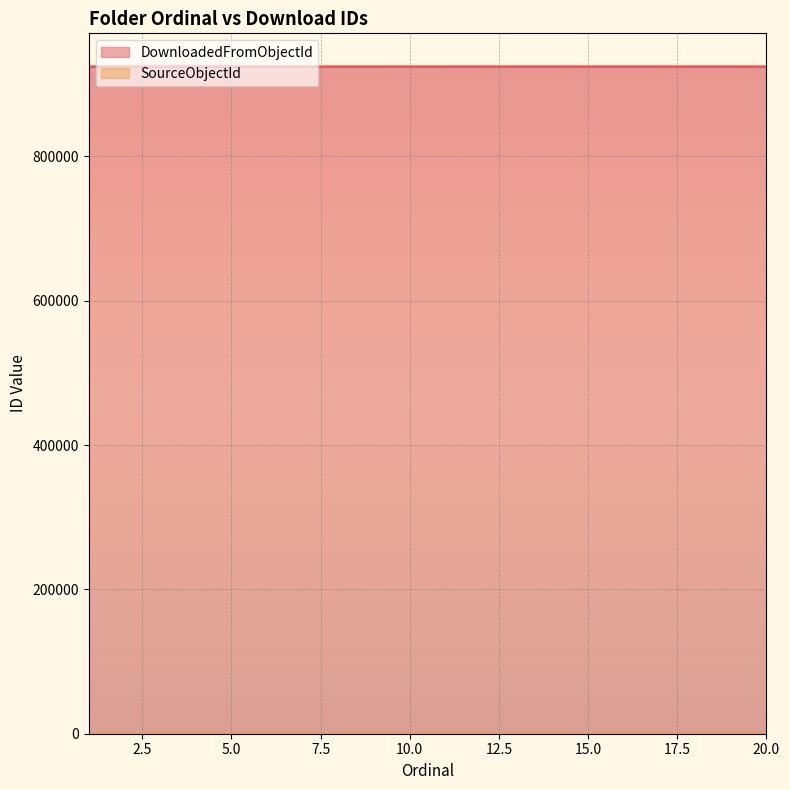

Rank the categories by value from lowest to highest.

1, 2, 3, 4, 5, 6, 7, 8, 9, 10, 11, 12, 13, 14, 15, 16, 17, 18, 19, 20